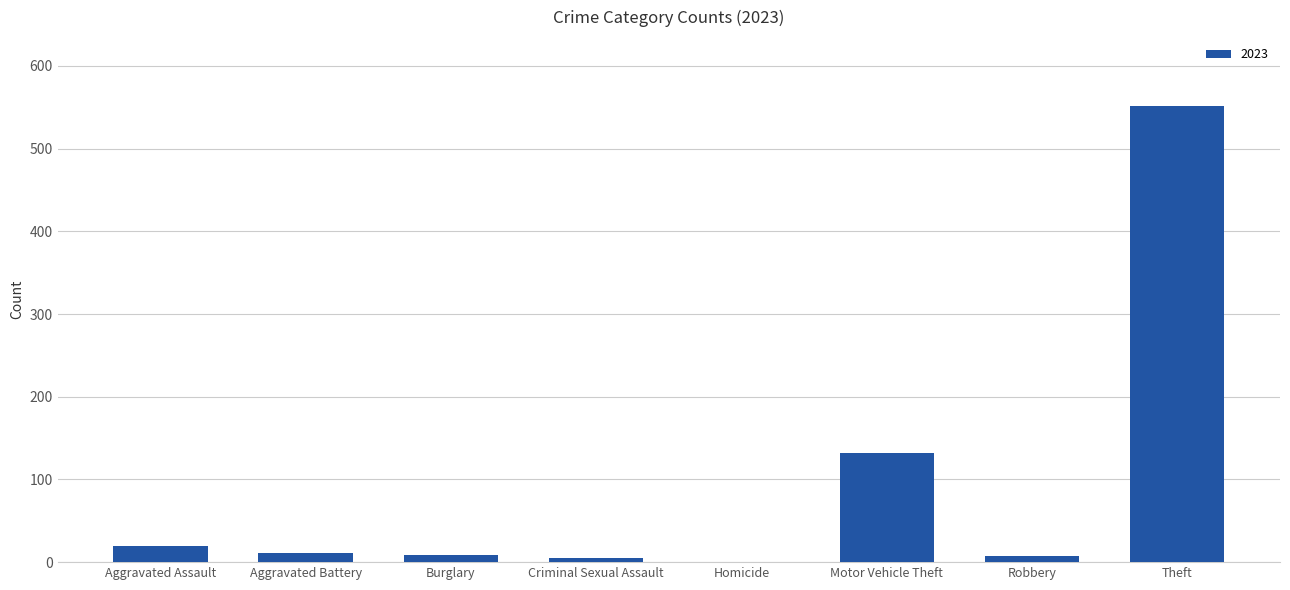

What is the sum of all values?

735